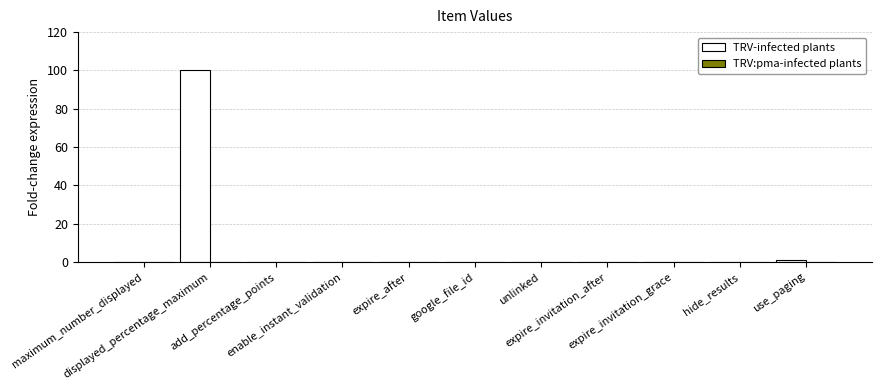

What is the sum of all values?

101